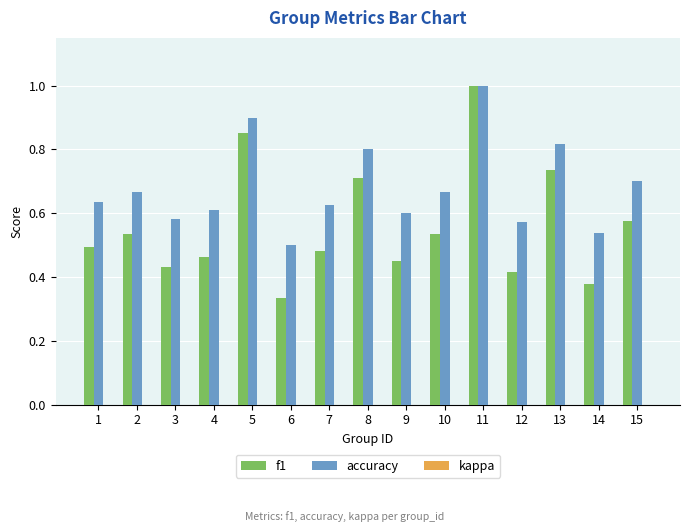

Which label corresponds to the largest value in the chart?

11